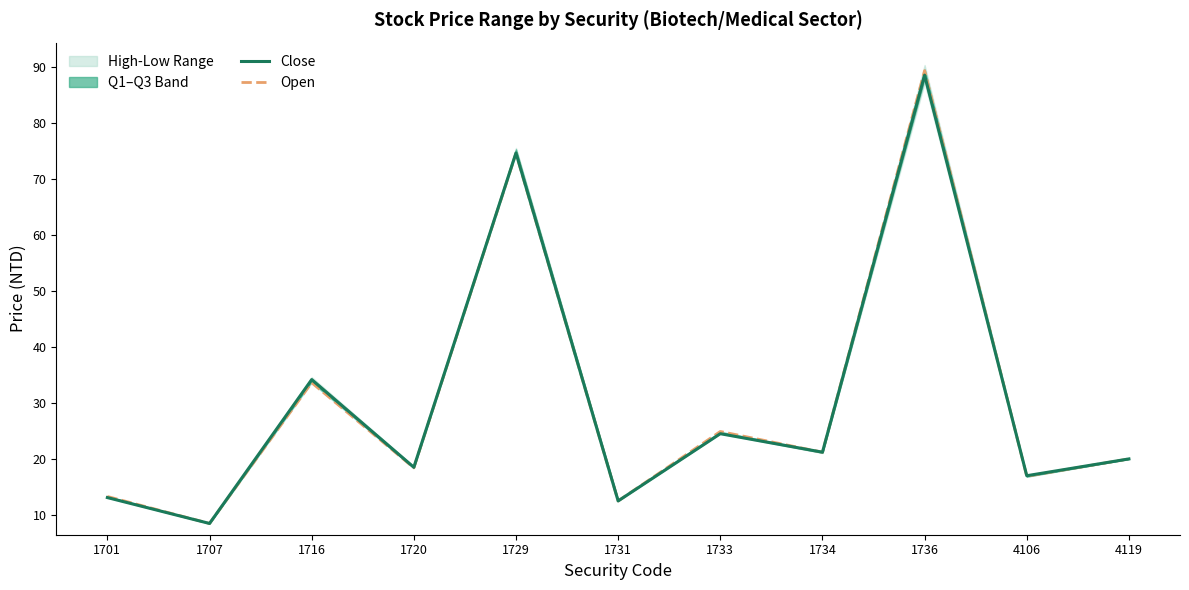

Which category has the highest value in the Close series?

1736